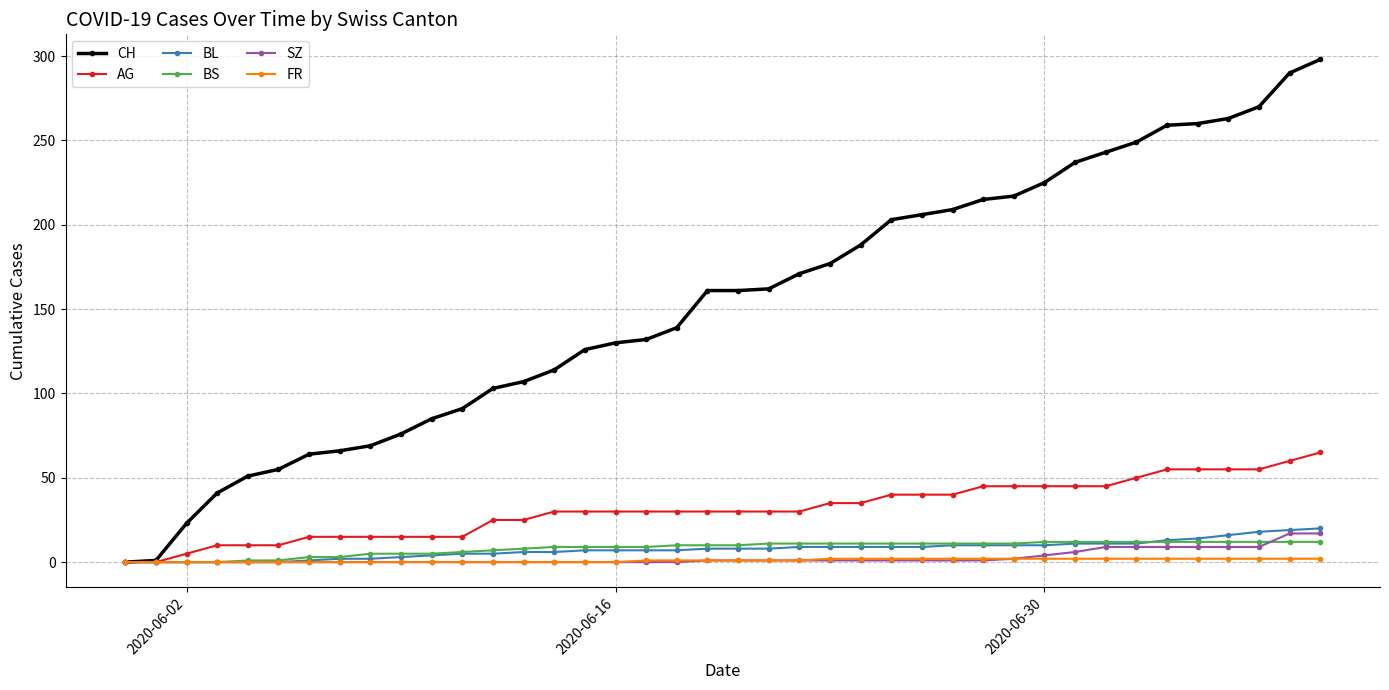

Which series has the largest range (max minus min)?

CH